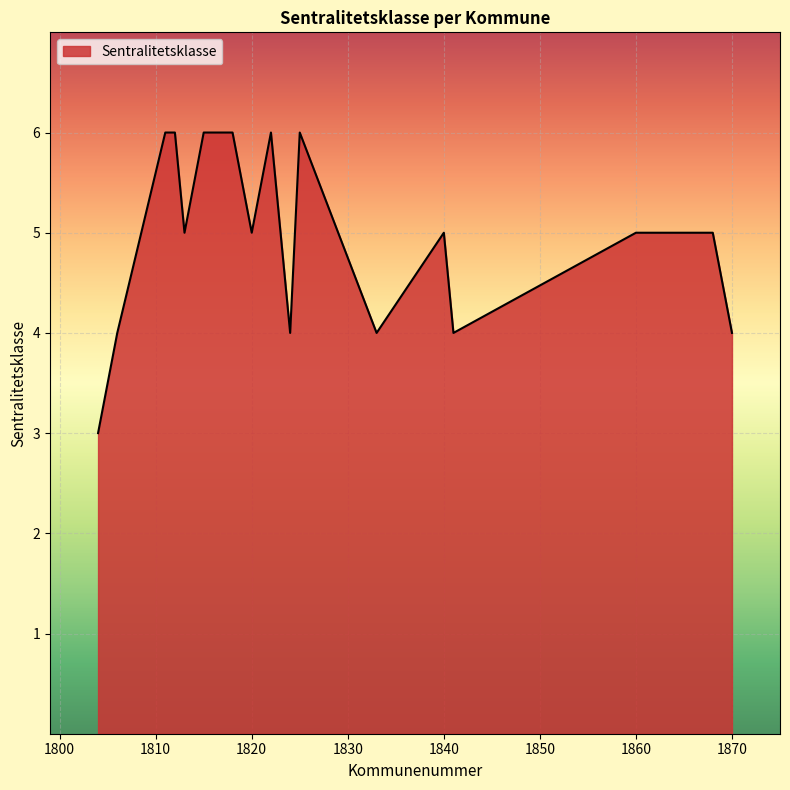

What is the maximum value shown in the chart?

6